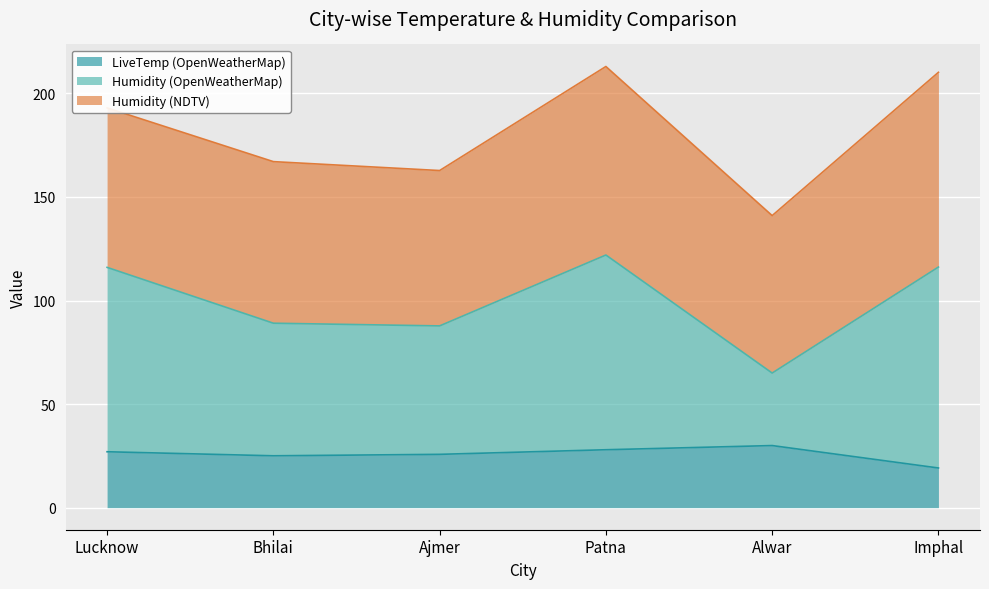

What are all the series names shown in the legend?

LiveTemp (OpenWeatherMap), Humidity (OpenWeatherMap), Humidity (NDTV)